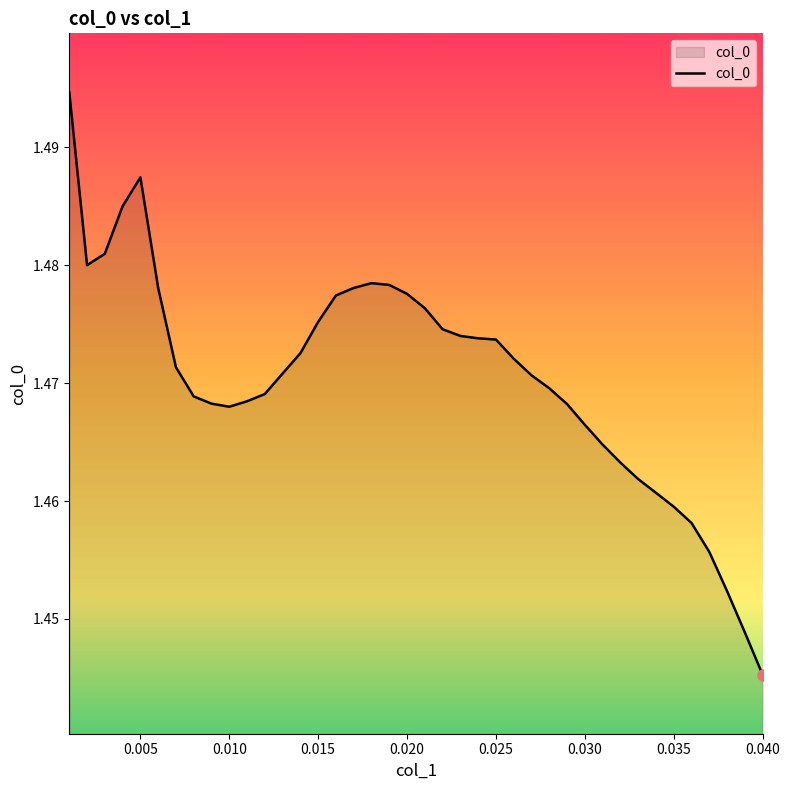

How many lines are shown in the chart?

1